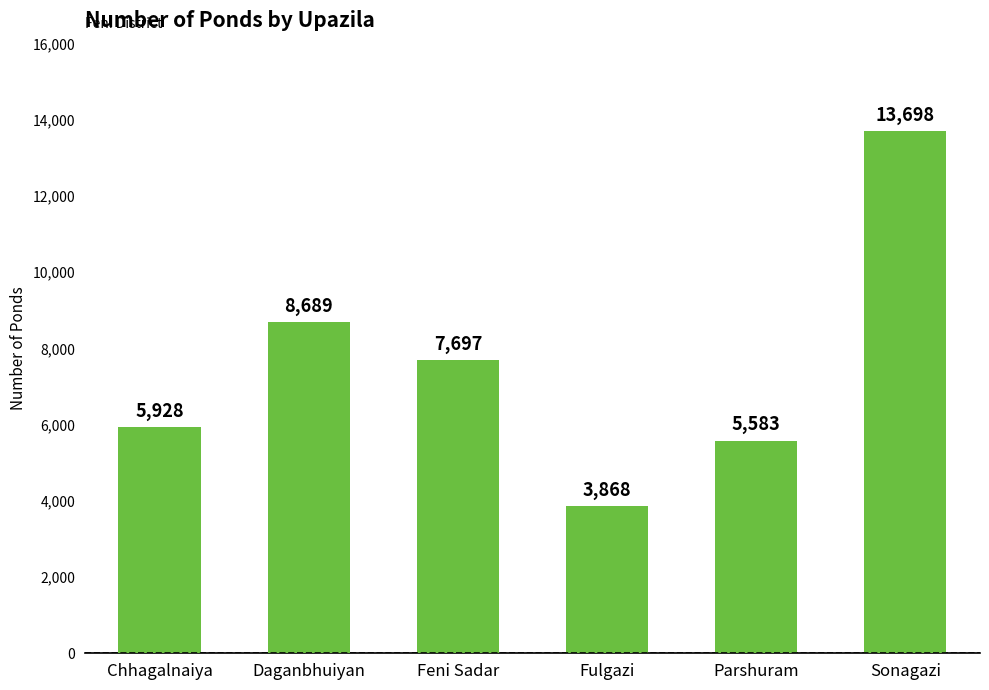

What is the difference between the maximum and minimum values?

9830